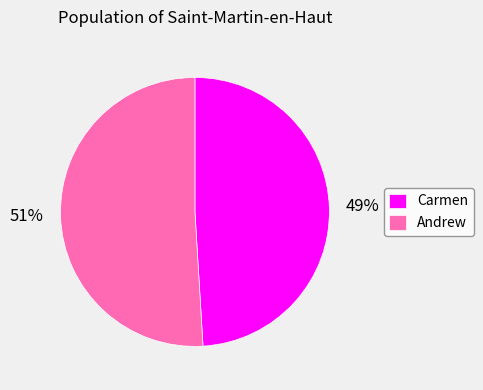

Approximately how many times larger is the value at Andrew compared to Carmen?

1.0